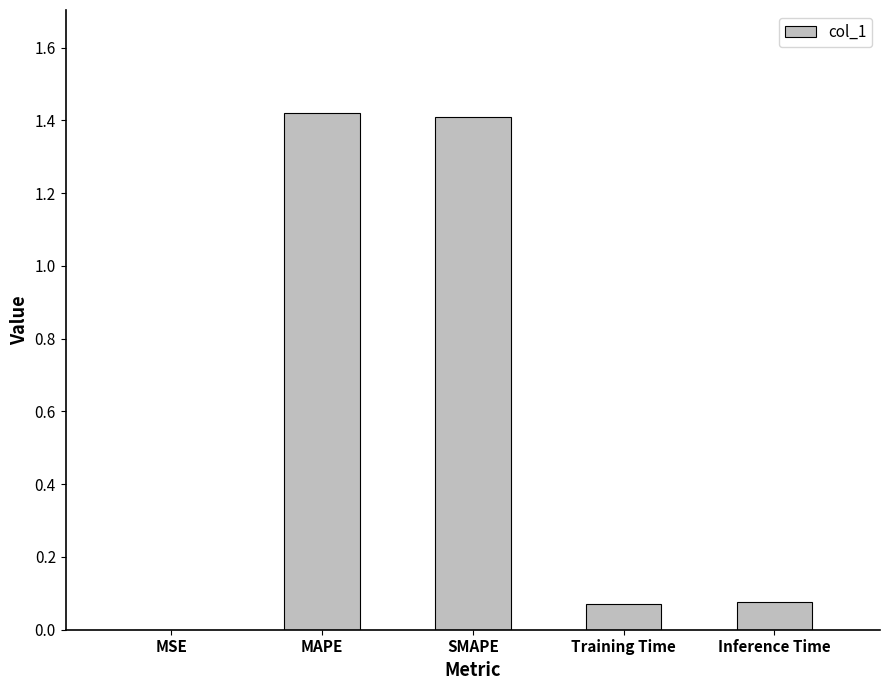

Is it true that the value at SMAPE is 2.2?

False